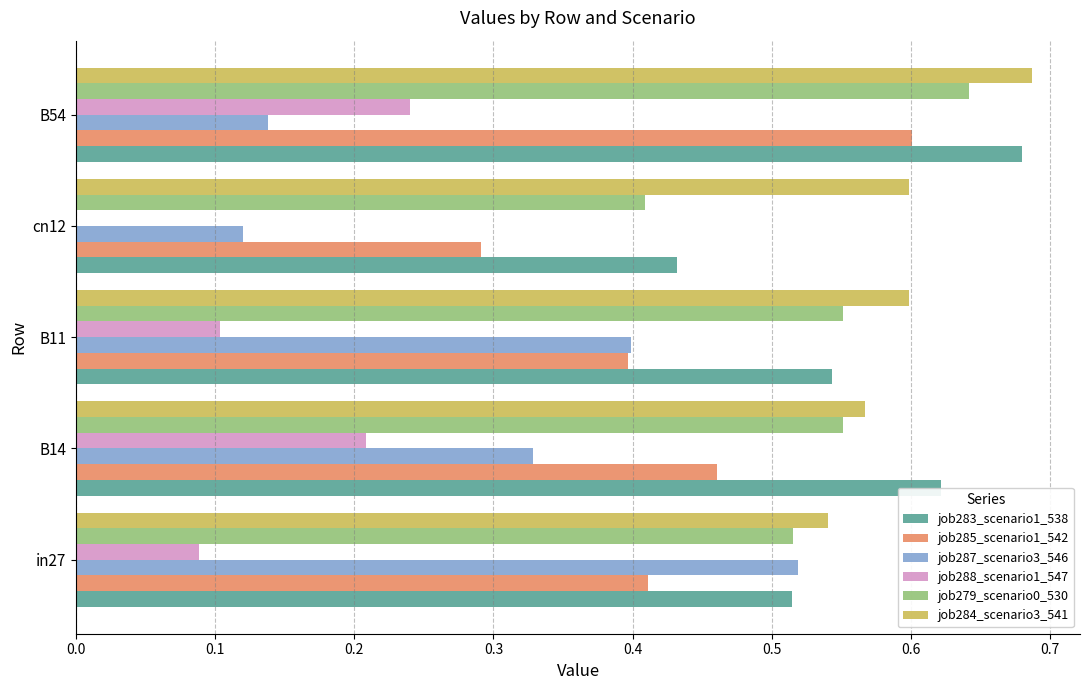

Which category has the highest value across all series?

B54